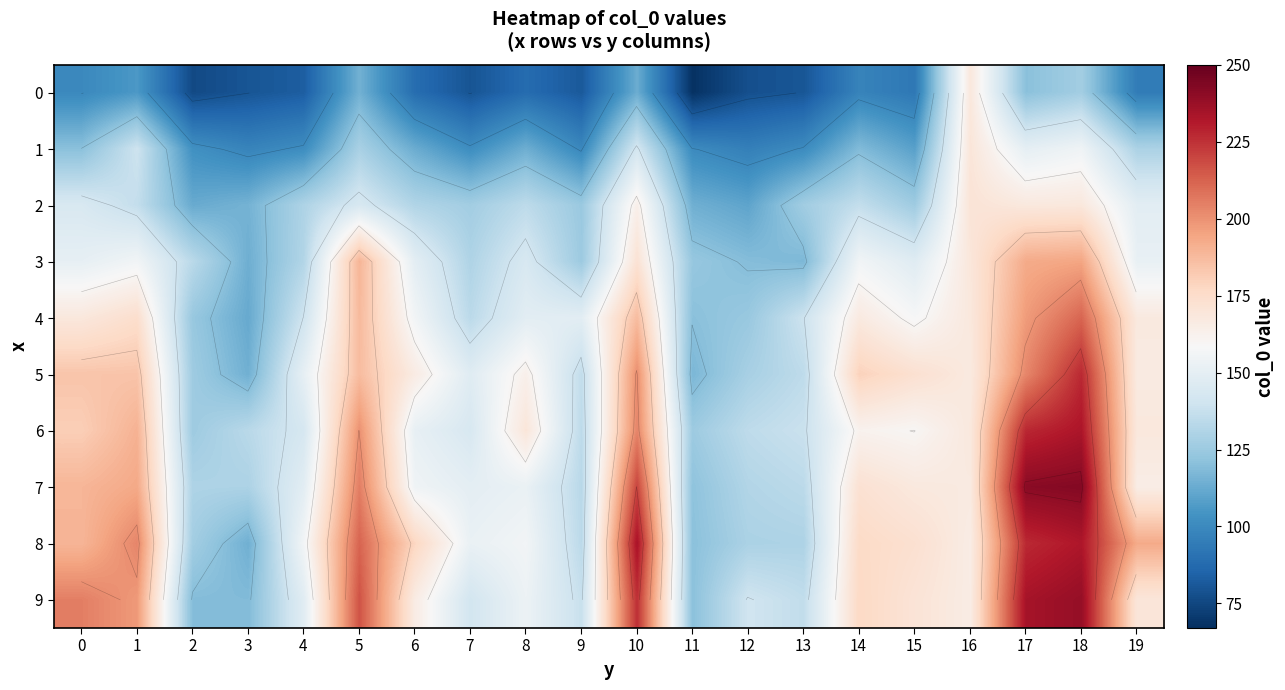

What is the total value across all series at 18?

2029.5